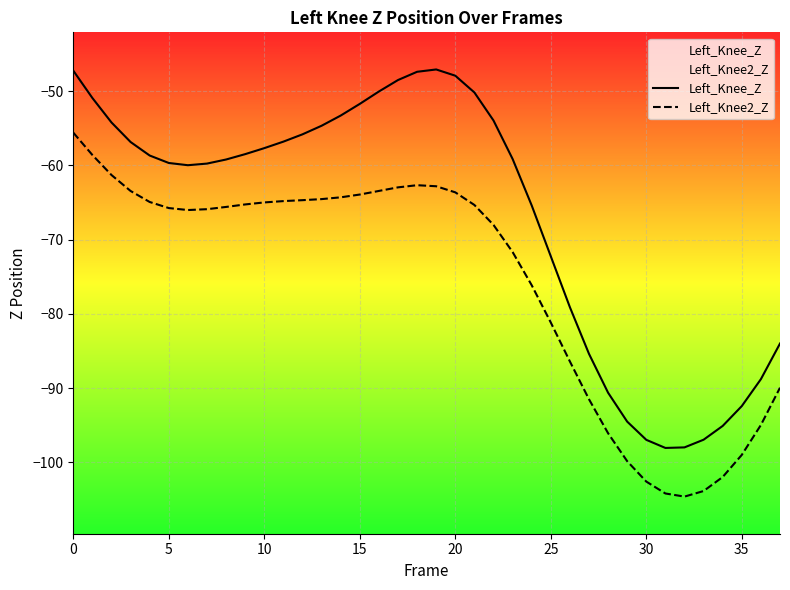

True or false: Left_Knee2_Z and Left_Knee_Z intersect in this chart.

False